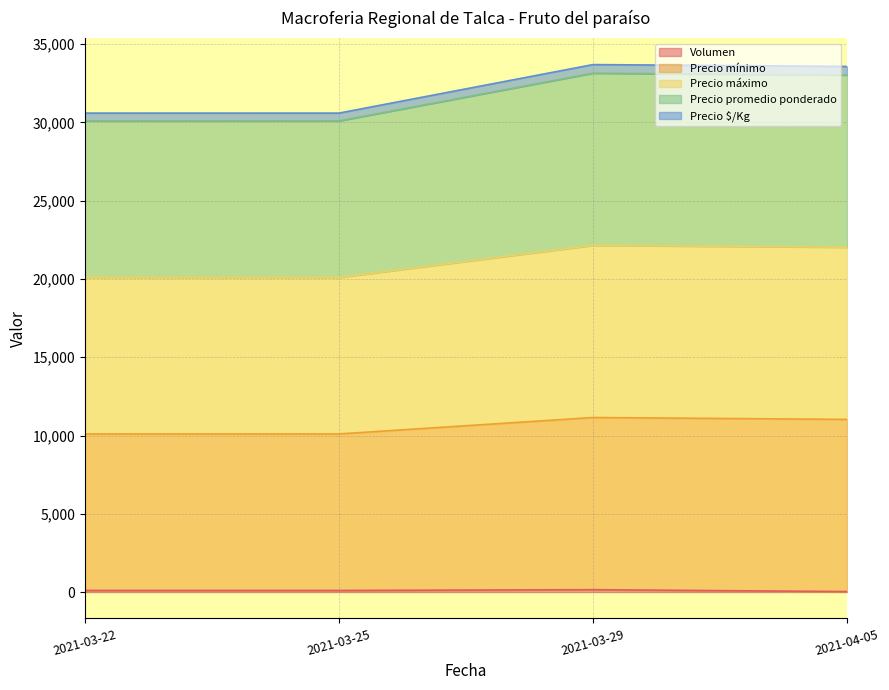

True or false: Precio $/Kg and Volumen intersect in this chart.

False